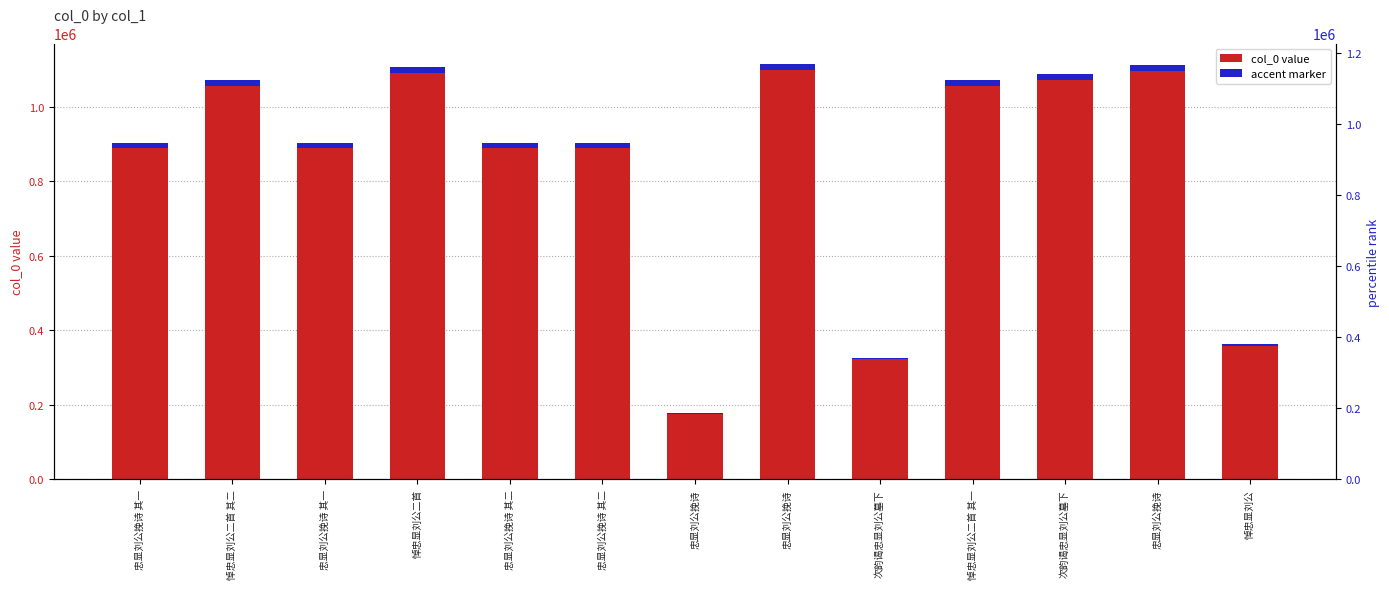

Which has a higher value, 悼忠显刘公 or 忠显刘公挽诗 其一?

忠显刘公挽诗 其一